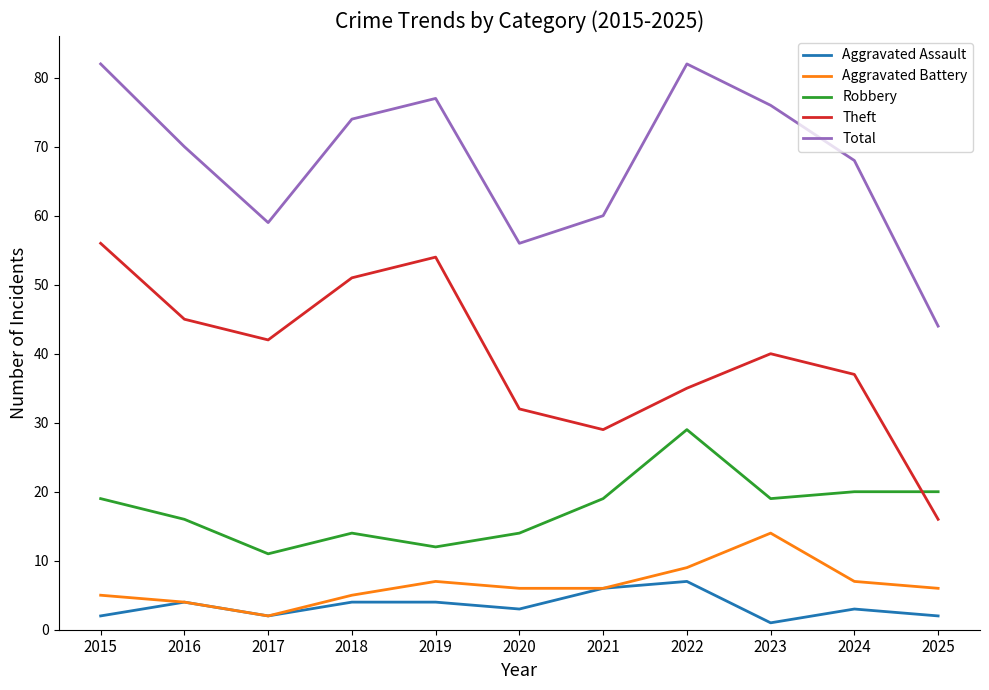

List the series in order of their peak value, lowest first.

Aggravated Assault, Aggravated Battery, Robbery, Theft, Total